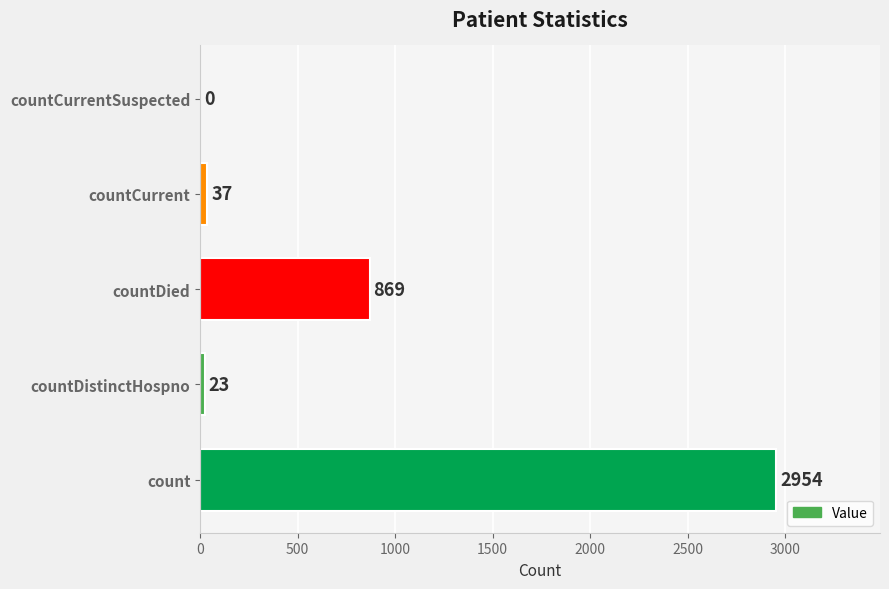

Reading bottom to top, transcribe all the data shown in this chart.

count=2954	countDistinctHospno=23	countDied=869	countCurrent=37	countCurrentSuspected=0